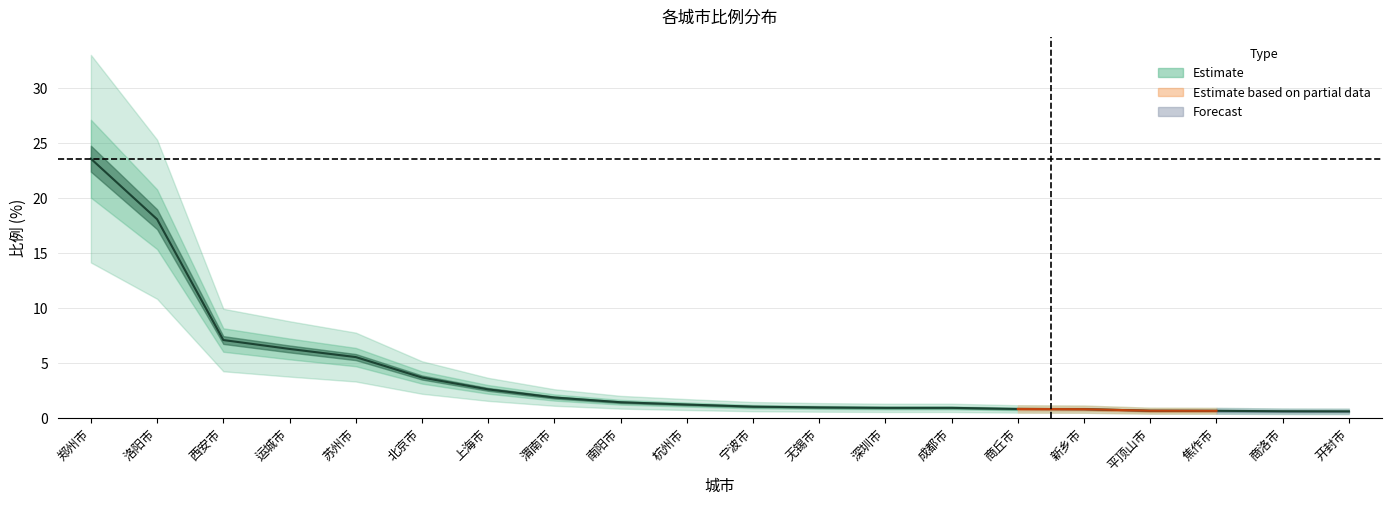

What is the difference between the maximum and minimum values?

23.0